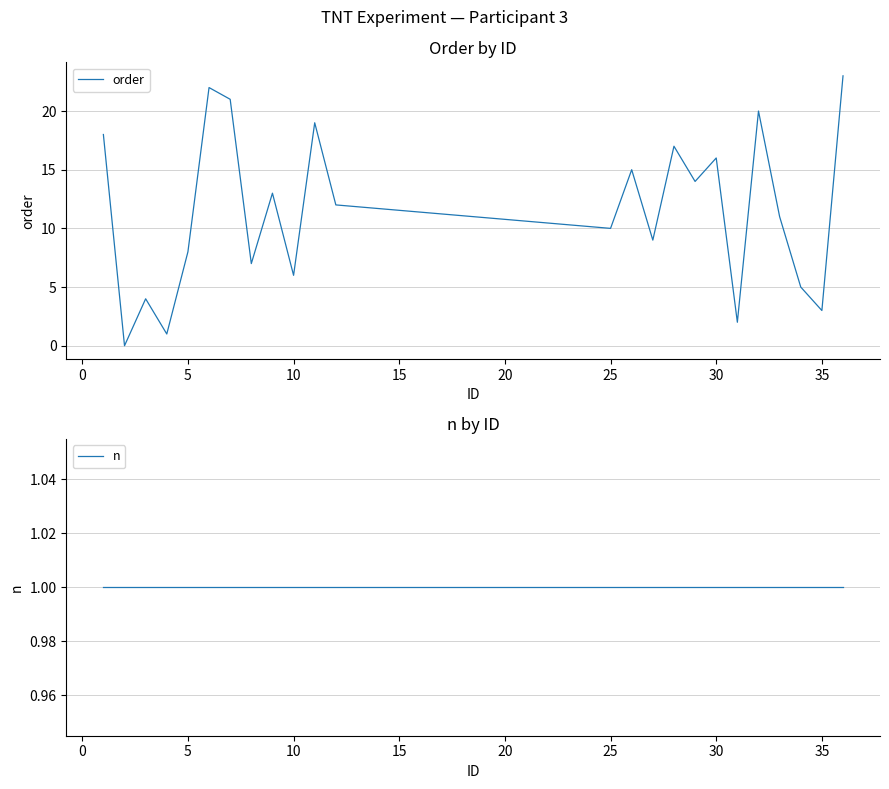

The order series shows 16 at 30. True or false?

True